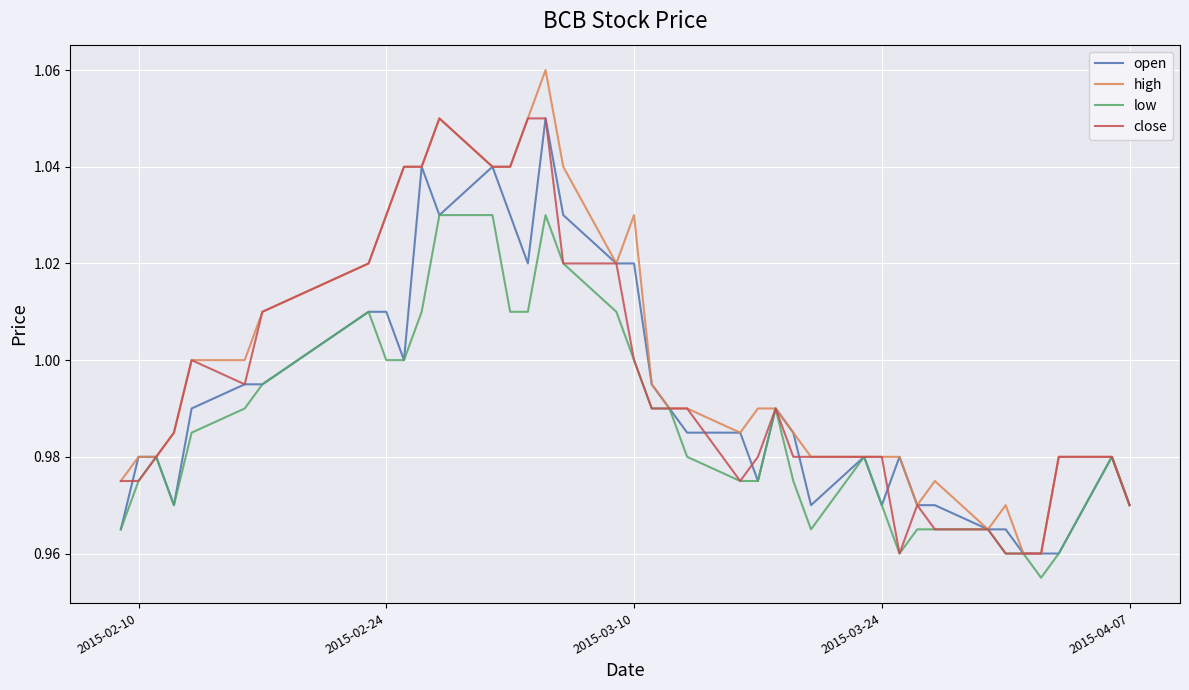

Rank the series by their average value, from lowest to highest.

low, open, close, high